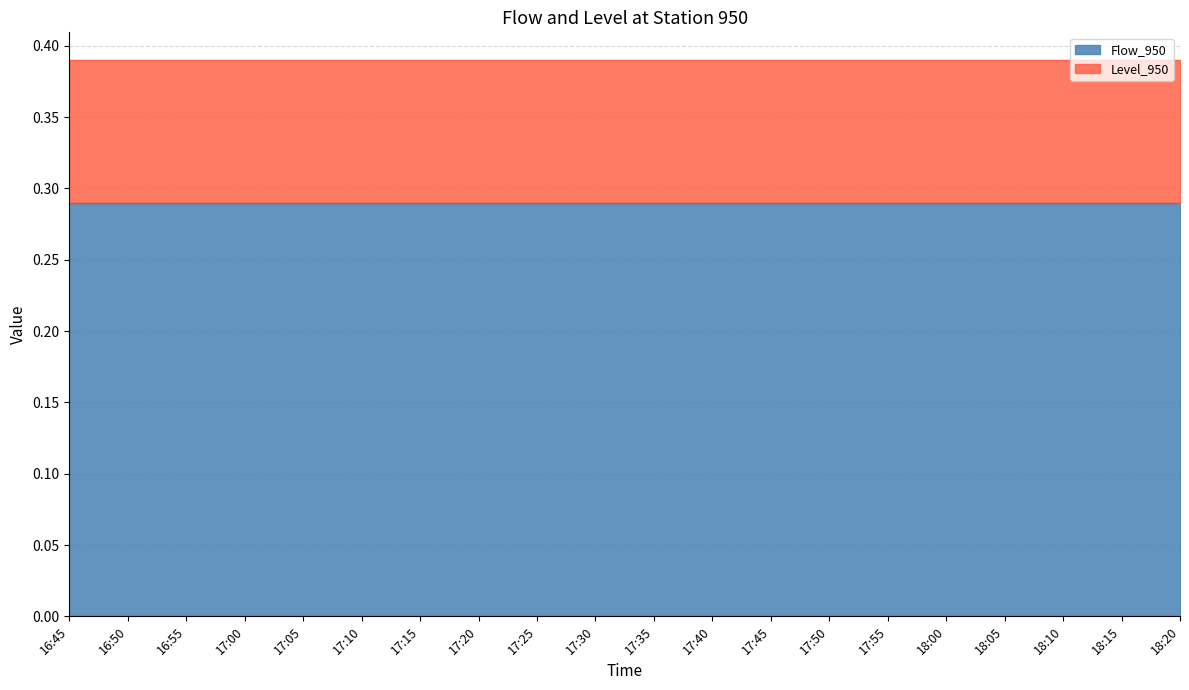

True or false: Level_950 and Flow_950 cross at least once.

False